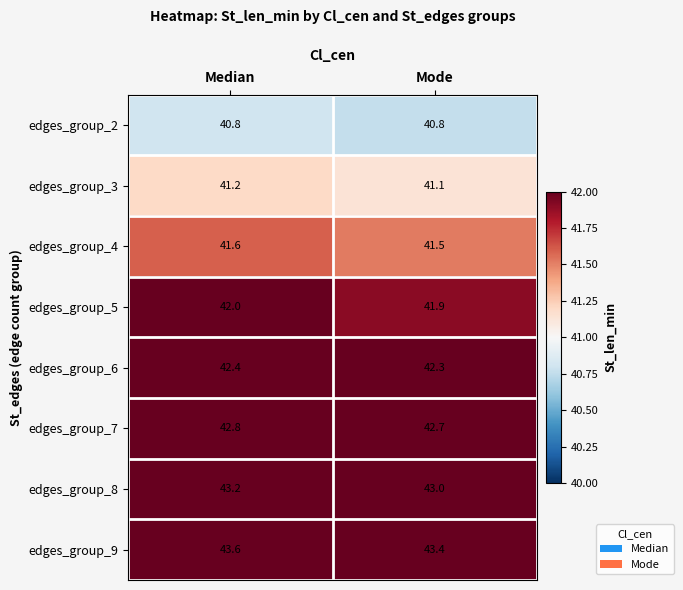

Rank the series by their maximum value, from highest to lowest.

edges_group_9, edges_group_8, edges_group_7, edges_group_6, edges_group_5, edges_group_4, edges_group_3, edges_group_2